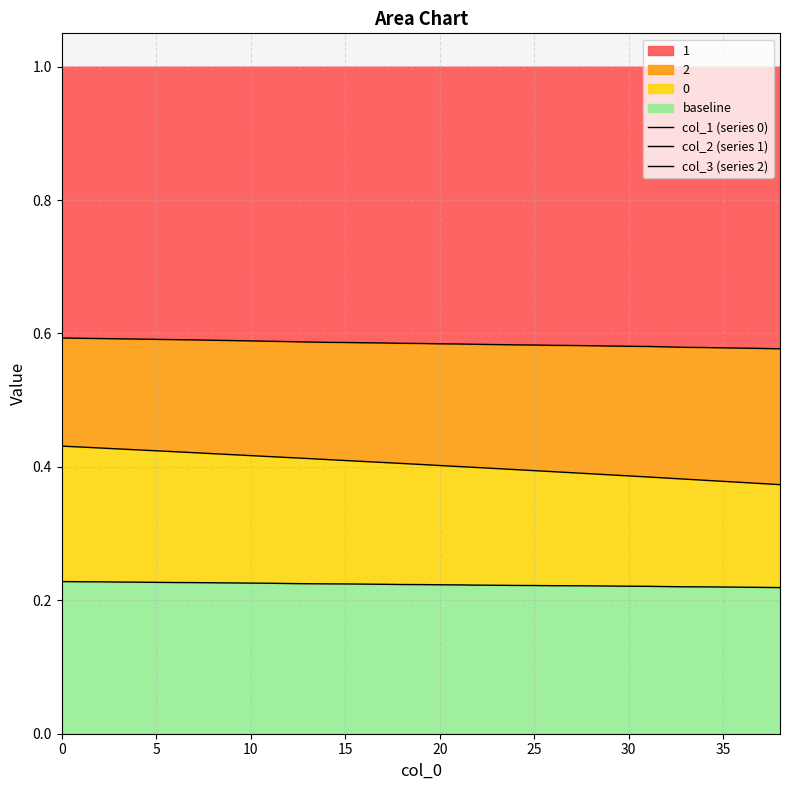

What is the average value of the col_3 (series 2) series?

0.4